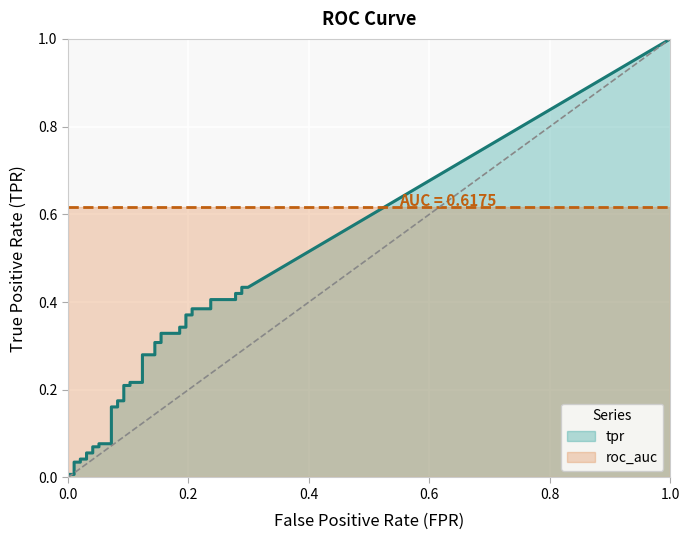

Between 4 and 38, which series saw the biggest shift?

tpr